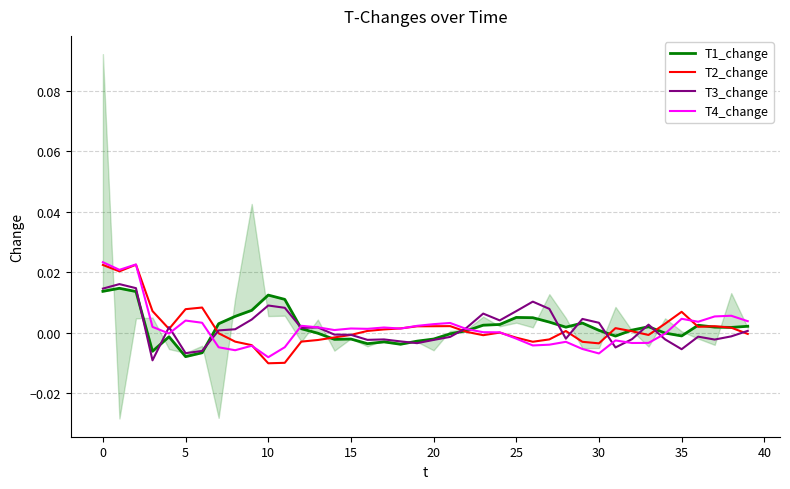

After their last crossing, which series has the higher values: T2_change or T4_change?

T4_change